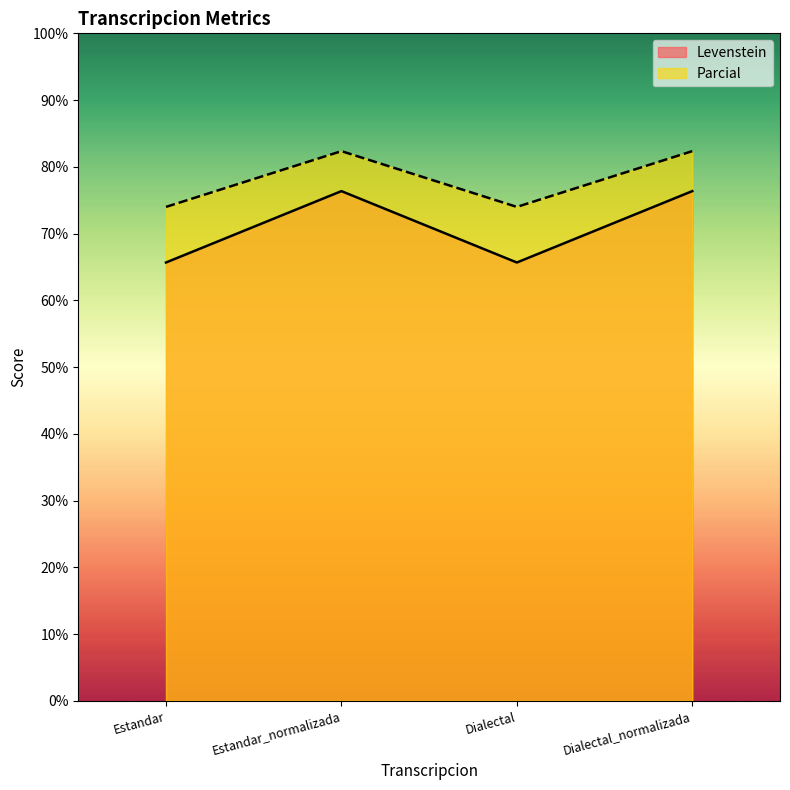

What is the difference between the highest and lowest values at Estandar_normalizada?

6.0